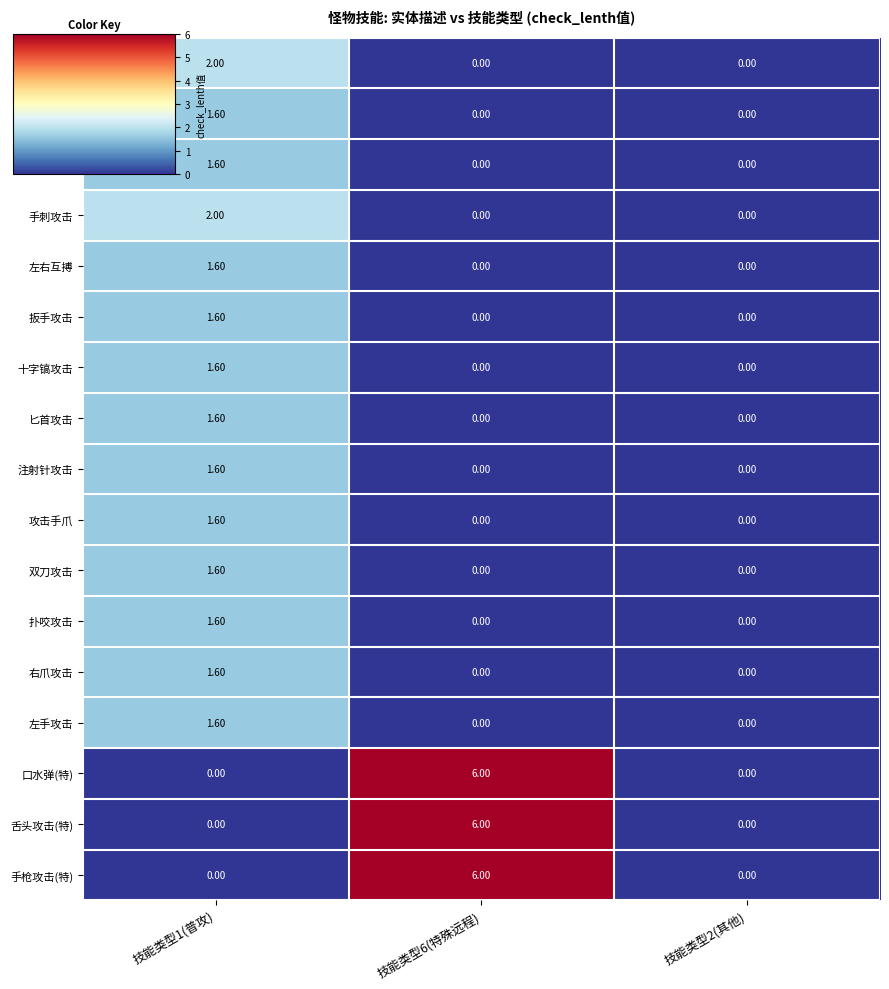

What is the total value across all series at 技能类型6(特殊远程)?

18.0